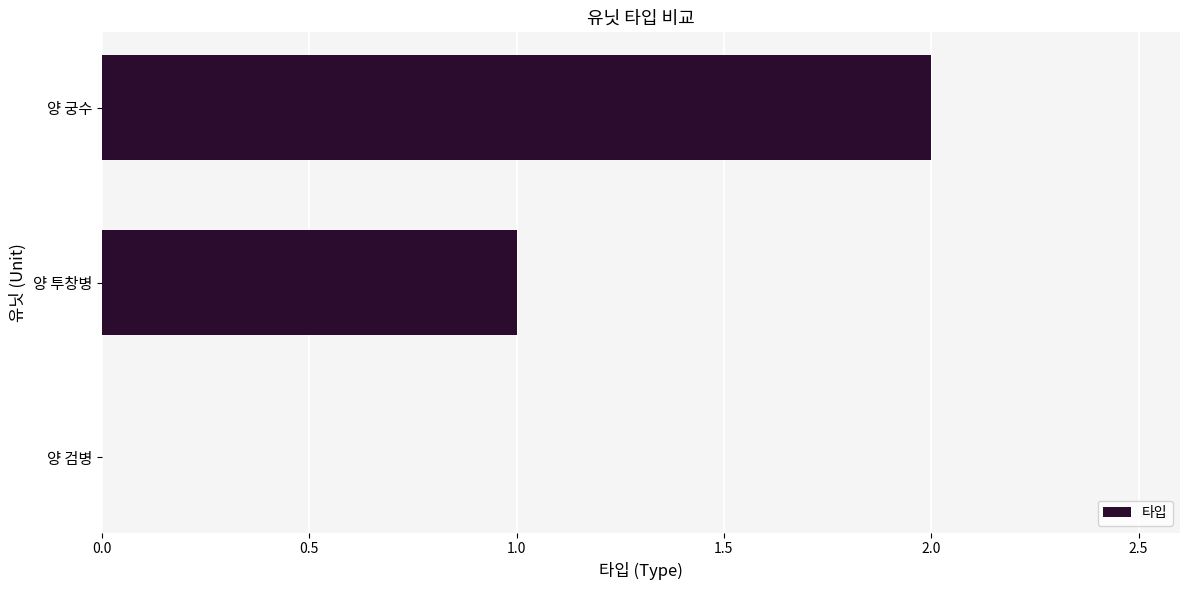

What is the sum of all values?

3